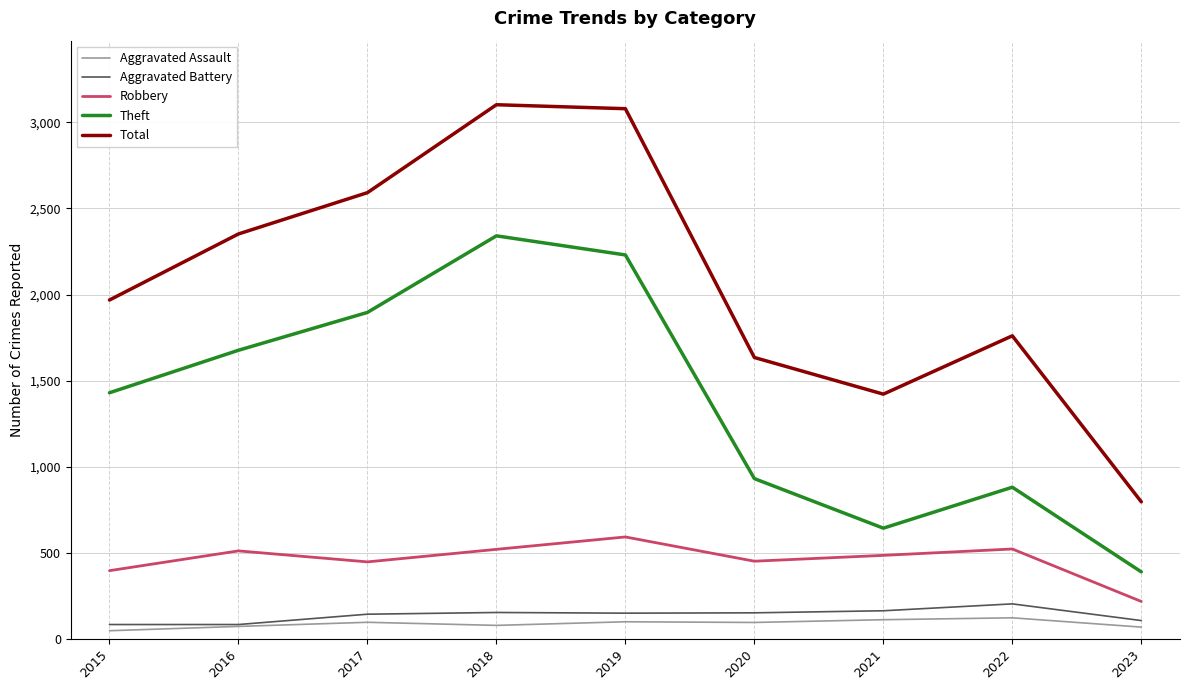

What is the spread (max minus min) of values at 2018?

3026